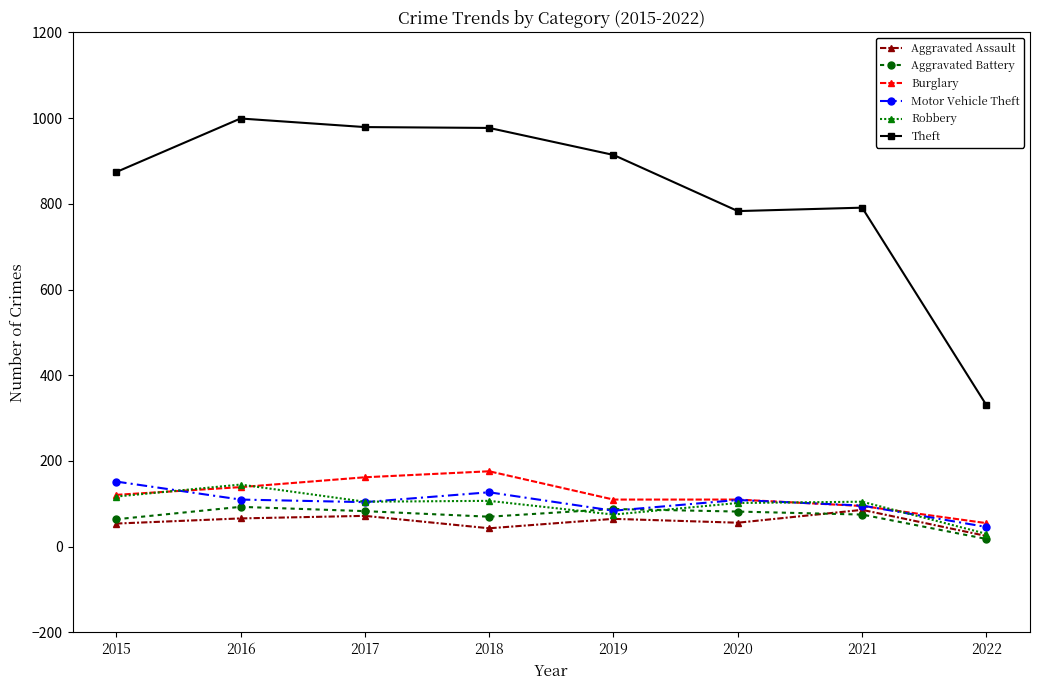

True or false: Theft and Aggravated Battery cross at least once.

False